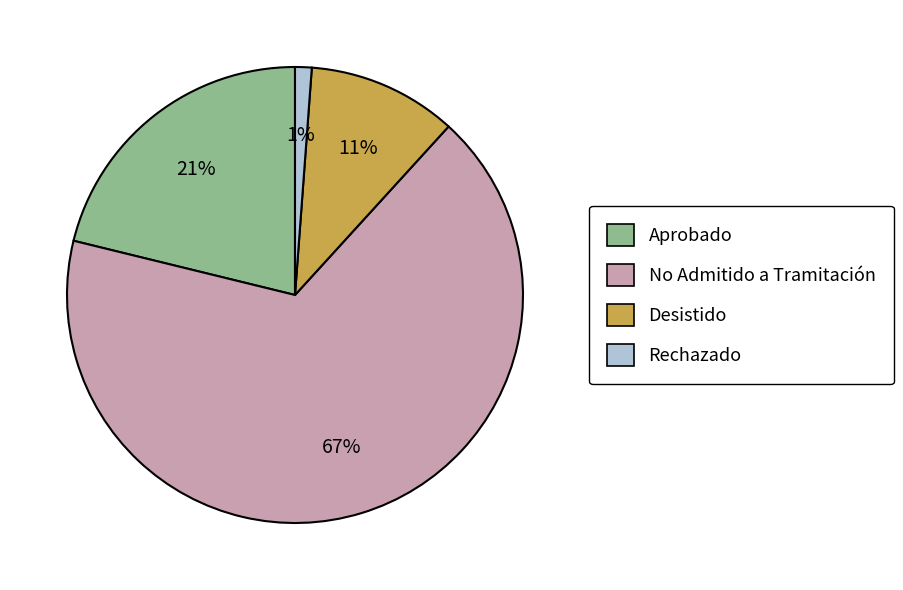

To the nearest percent, what portion does No Admitido a Tramitación represent?

67%